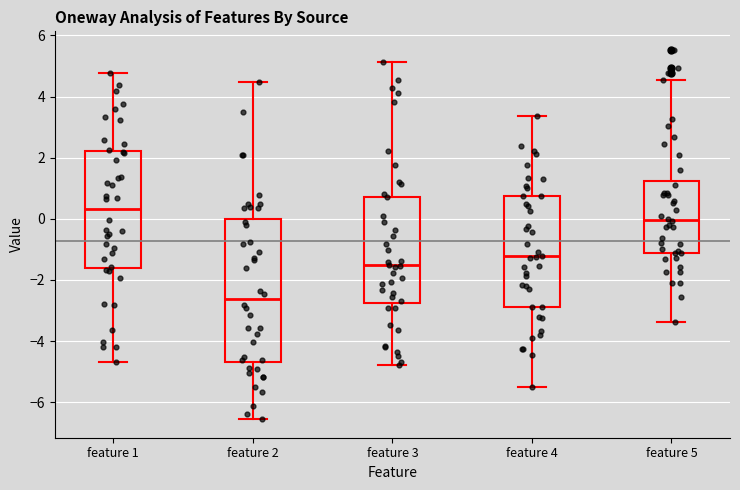

Reading left to right, read every box against the y-axis: the position of its median line, the range the box covers, and the ends of its whiskers. The values are not printed on the chart, so give them approximately, as read against the axis.

feature 1: median 0.4, box -1.6 to 2.2, whiskers -4.6 to 4.8
feature 2: median -2.6, box -4.6 to 0.0, whiskers -6.6 to 4.4
feature 3: median -1.6, box -2.8 to 0.8, whiskers -4.8 to 5.2
feature 4: median -1.2, box -2.8 to 0.8, whiskers -5.4 to 3.4
feature 5: median 0.0, box -1.2 to 1.2, whiskers -3.4 to 4.6